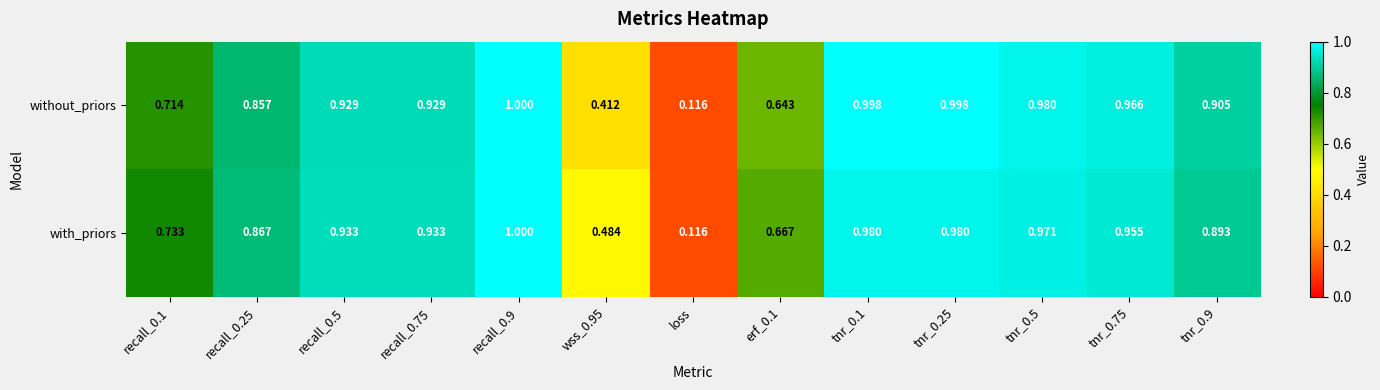

At which category does the chart reach its minimum across all series?

loss